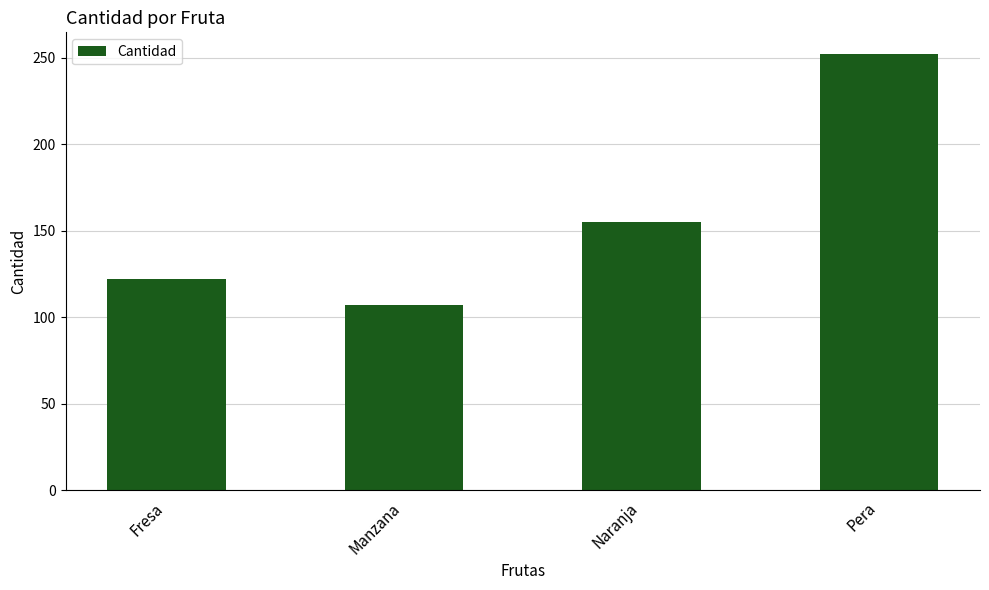

Which label corresponds to the smallest value in the chart?

Manzana